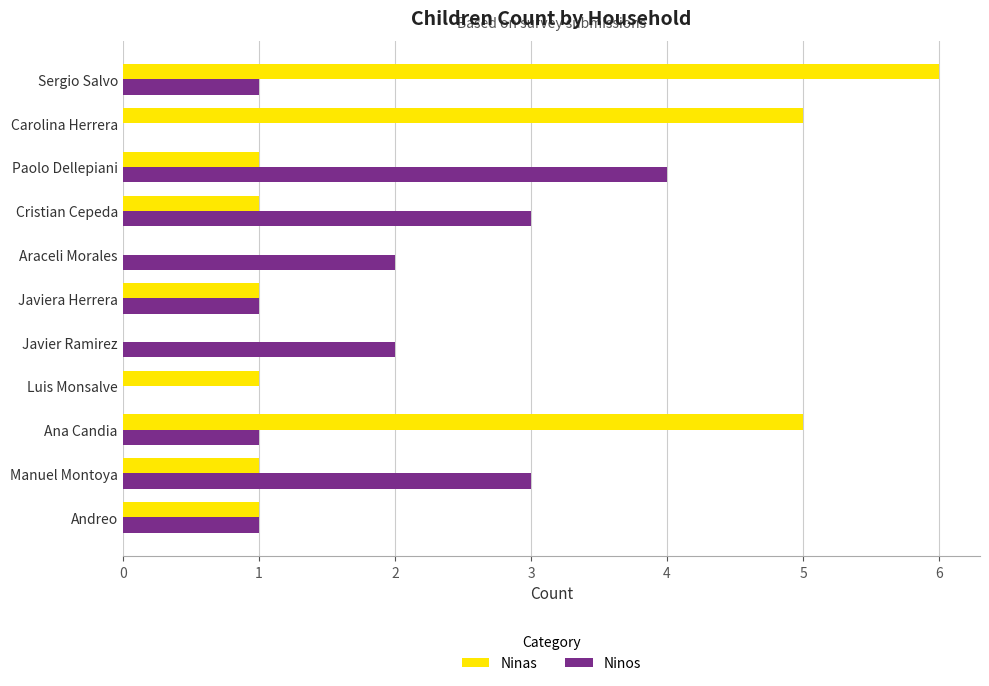

What is the sum of all Ninos values?

18